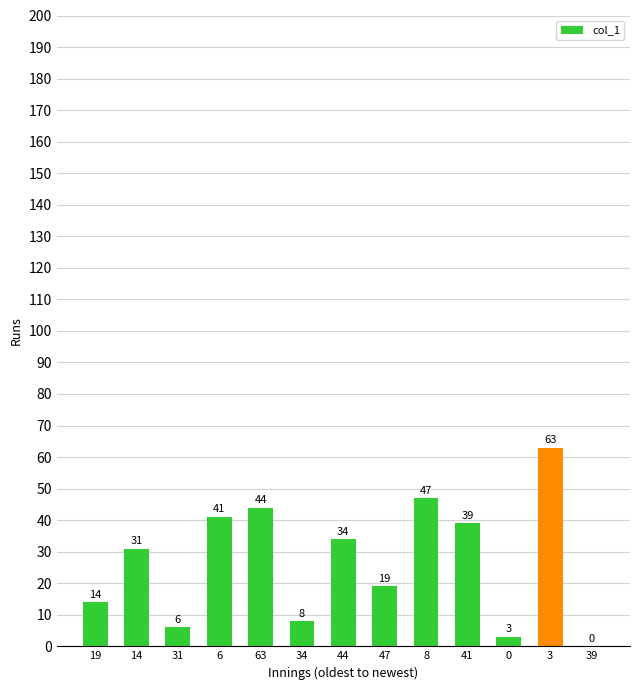

The value at 47 is 19. True or false?

True